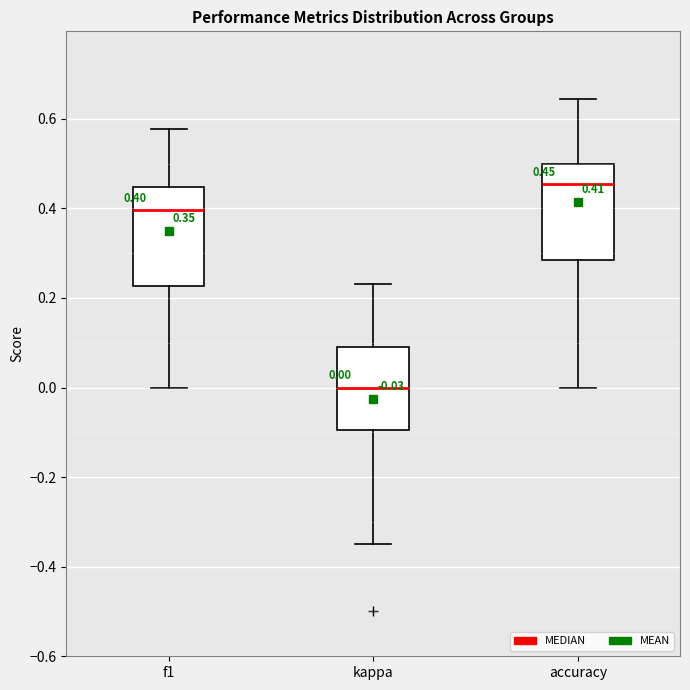

Which box has the lowest median line?

kappa